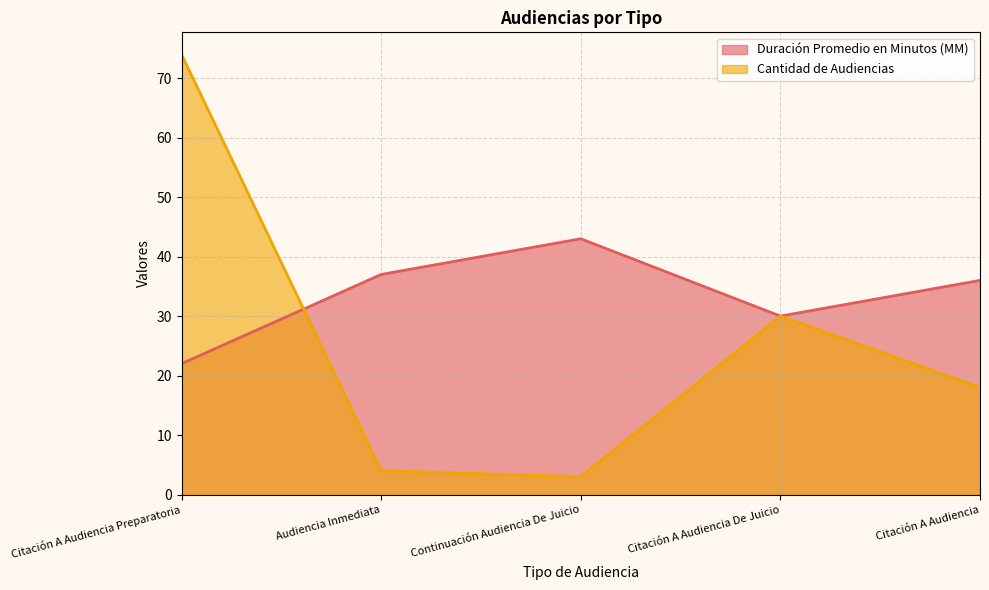

What is the difference between the Duración Promedio en Minutos (MM) values at Continuación Audiencia De Juicio and Citación A Audiencia De Juicio?

13